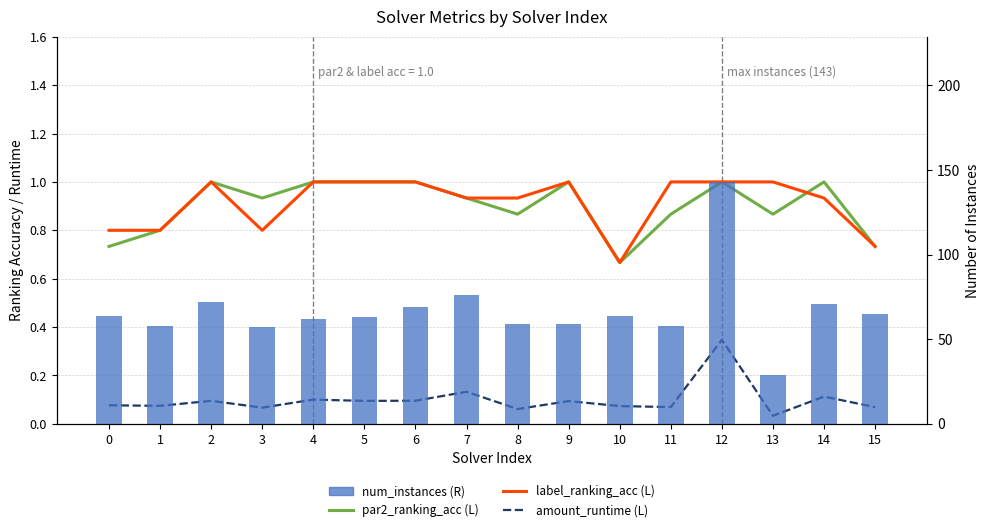

What is the average value of the num_instances (R) series?

66.8